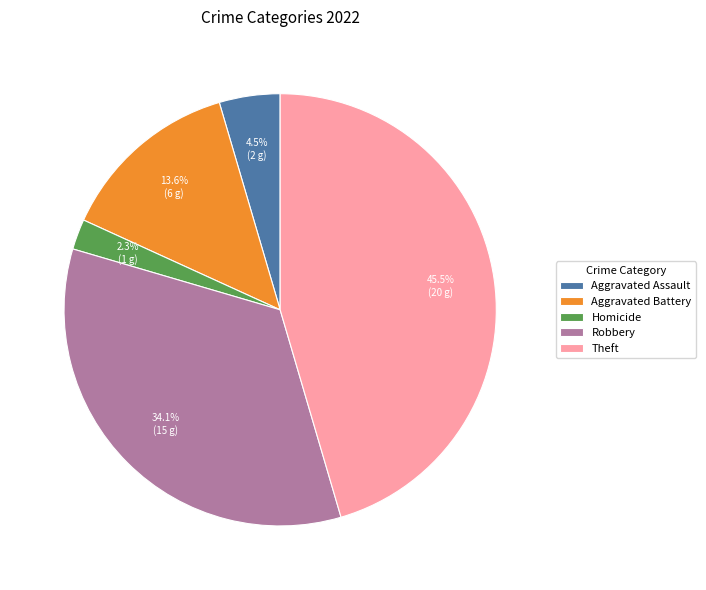

To the nearest percent, what percentage of the pie is Robbery?

34%